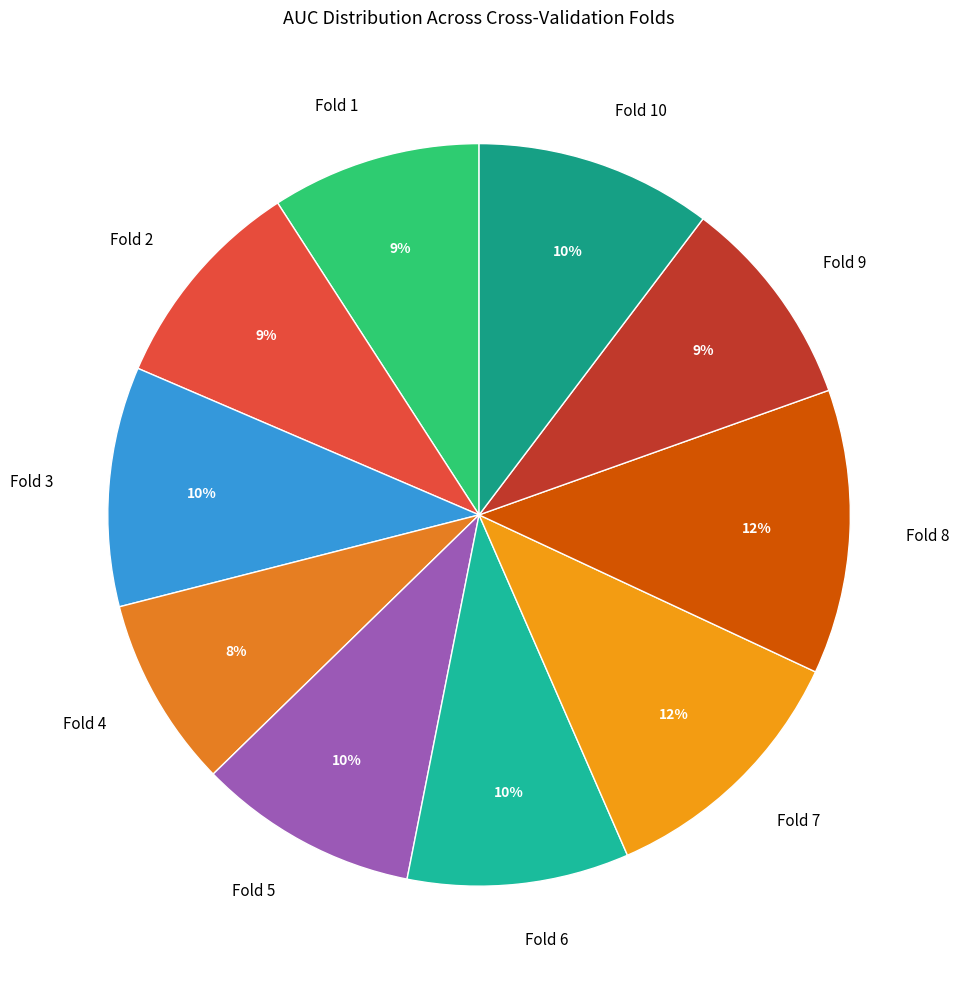

Between Fold 3 and Fold 2, which is larger?

Fold 3